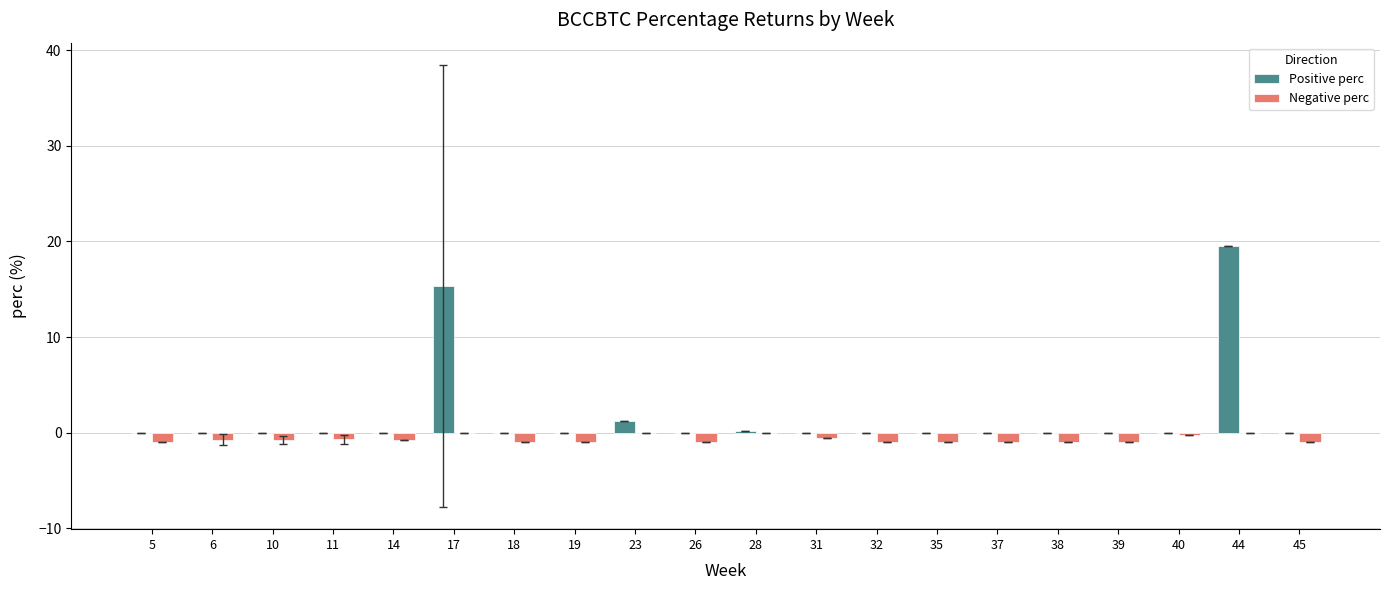

The Positive perc series shows 1.2 at 23. True or false?

True